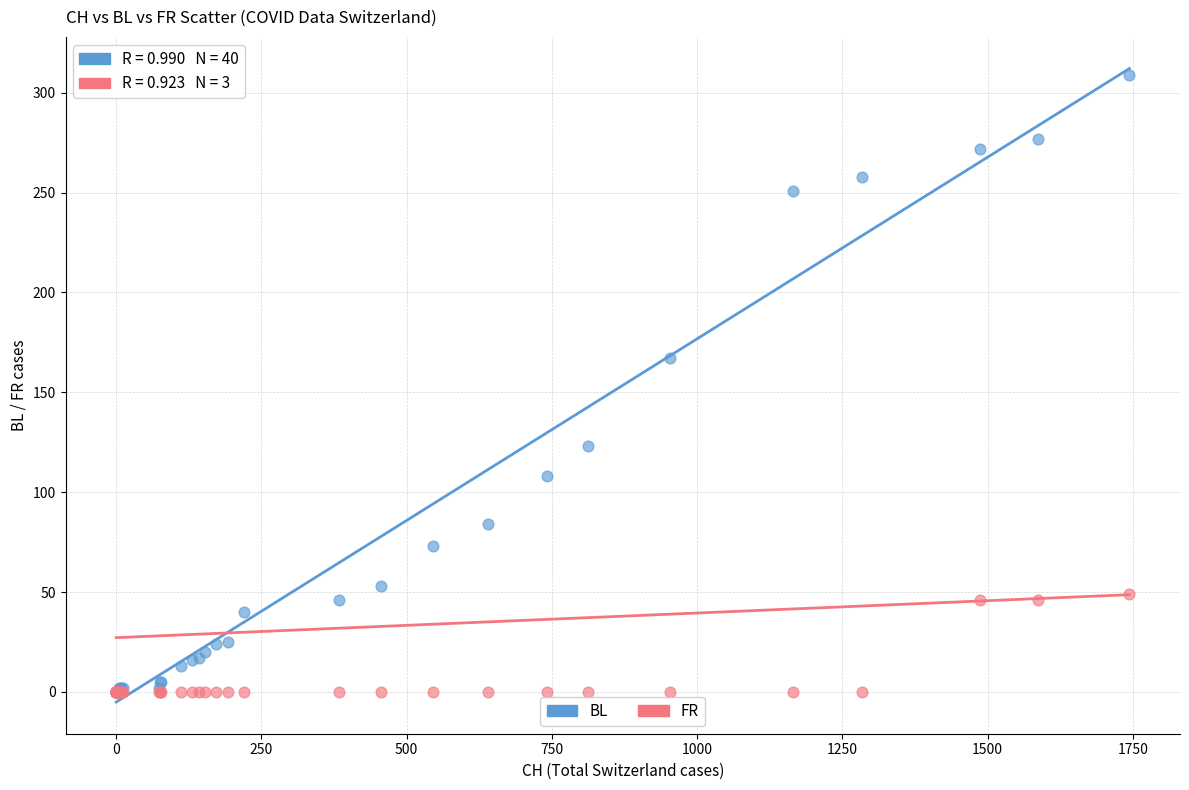

Across all series, what Y value is closest to 154?

167